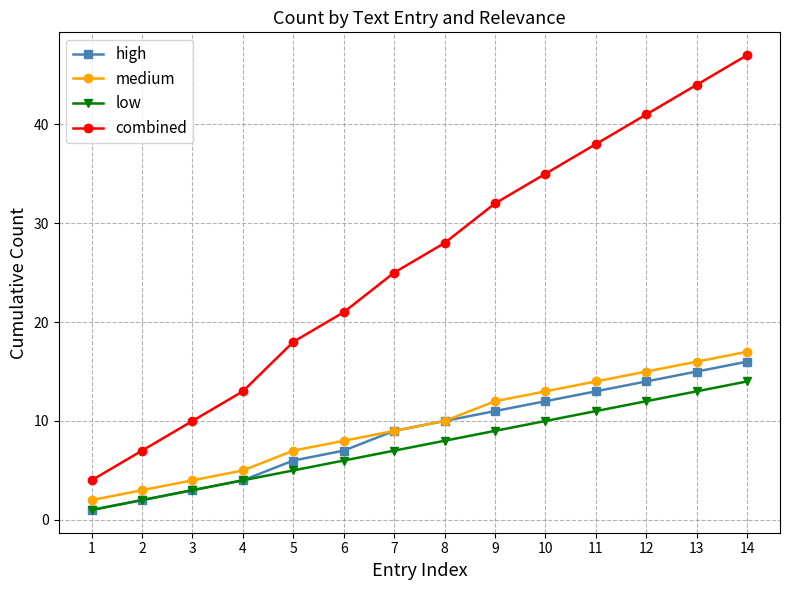

The high series shows 12 at 10. True or false?

True